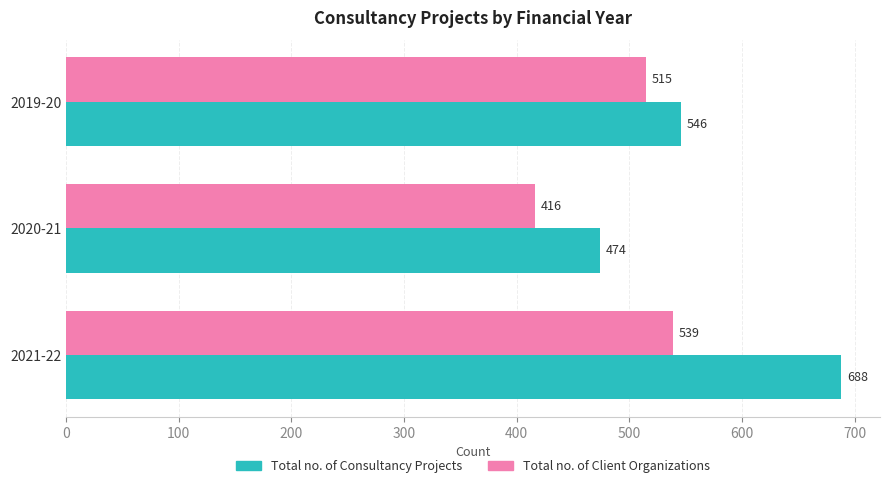

Rank the series by their average value, from highest to lowest.

Total no. of Consultancy Projects, Total no. of Client Organizations